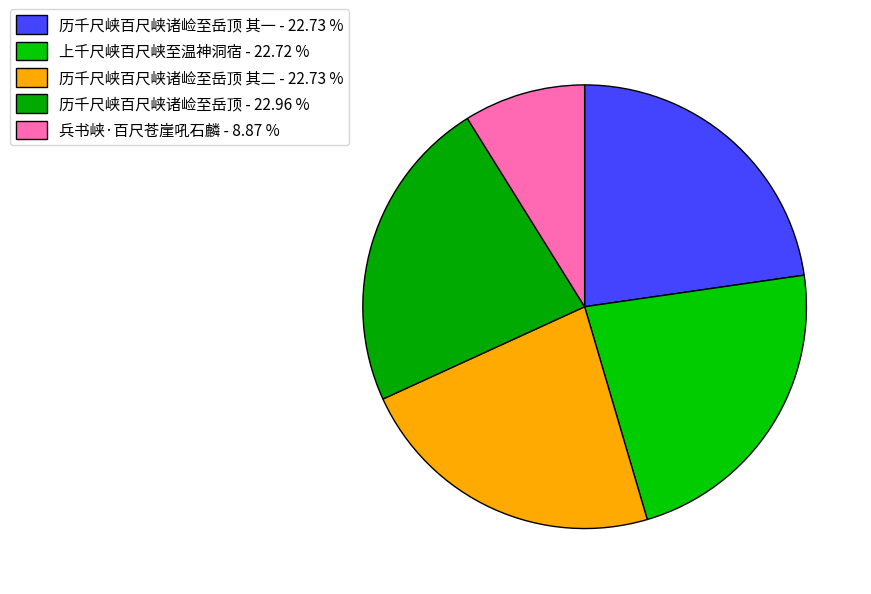

Count the number of slices in the pie.

5